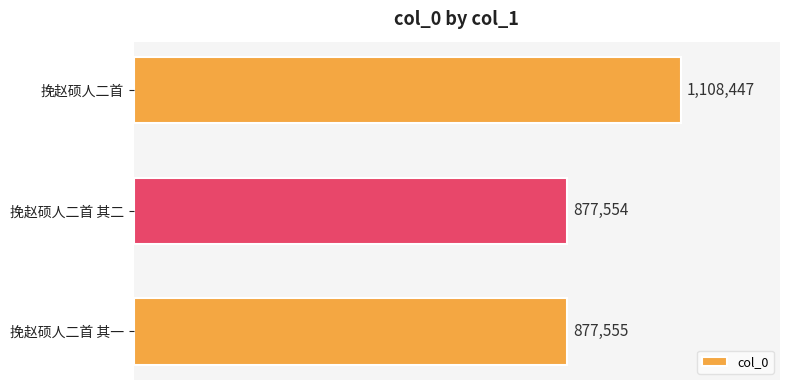

What is the difference between the values at 挽赵硕人二首 其一 and 挽赵硕人二首?

230892